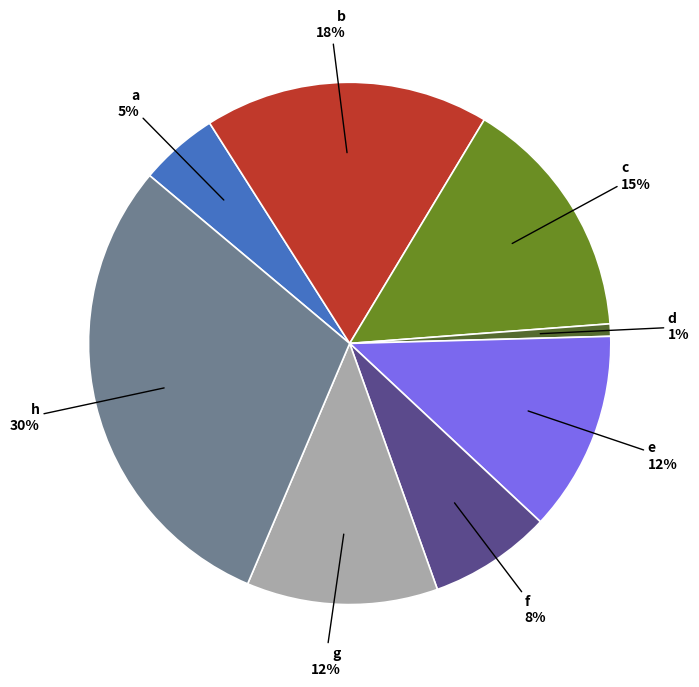

Between c and b, which is larger?

b